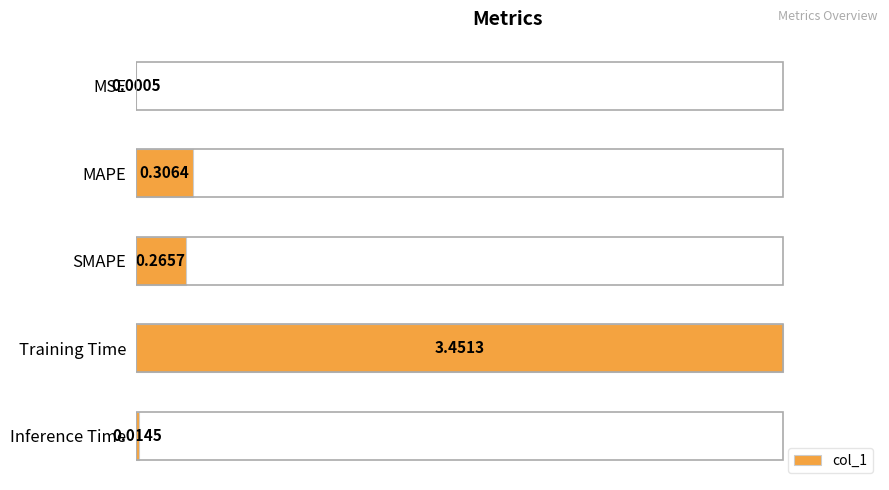

Where is the data nearest to the value 1?

MAPE